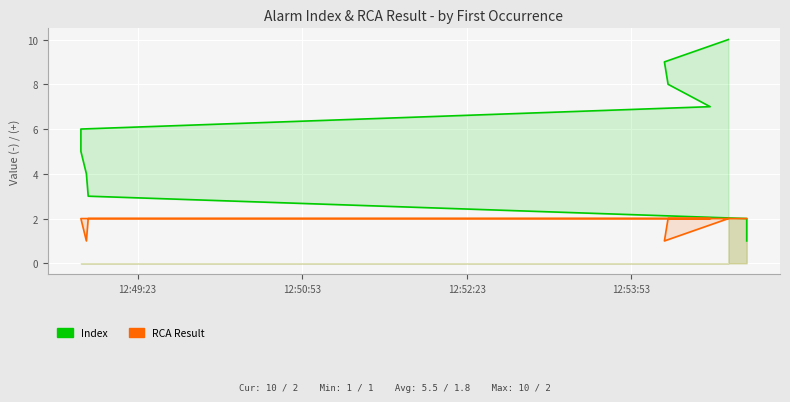

True or false: RCA Result and Index intersect in this chart.

False